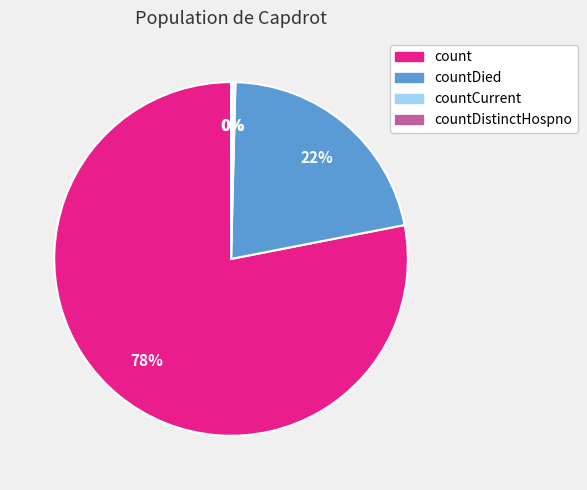

To the nearest percent, what is the average slice percentage?

25%